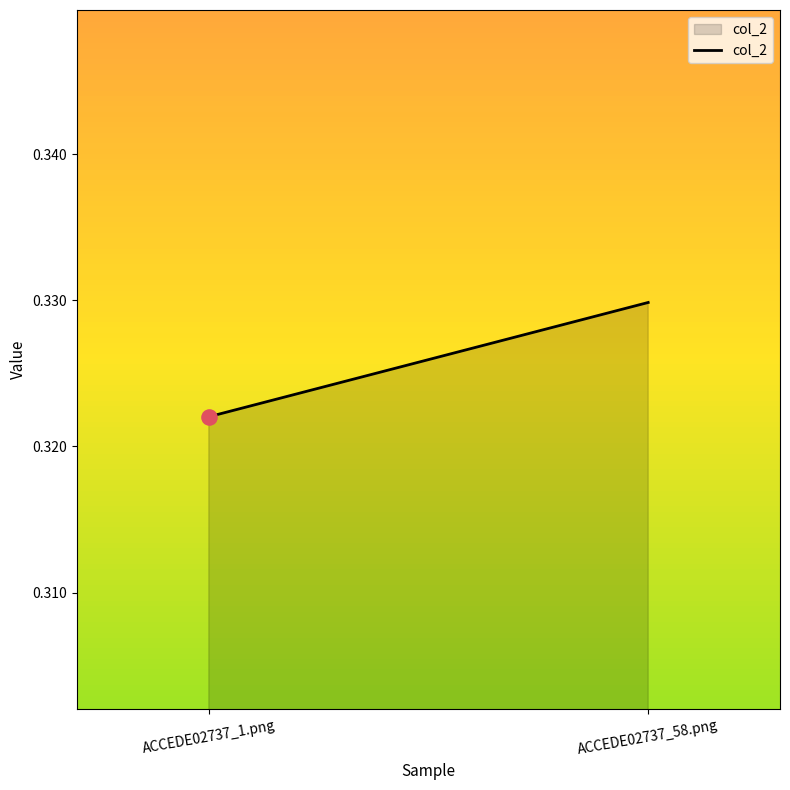

Between ACCEDE02737_1.png and ACCEDE02737_58.png, which is larger?

ACCEDE02737_58.png